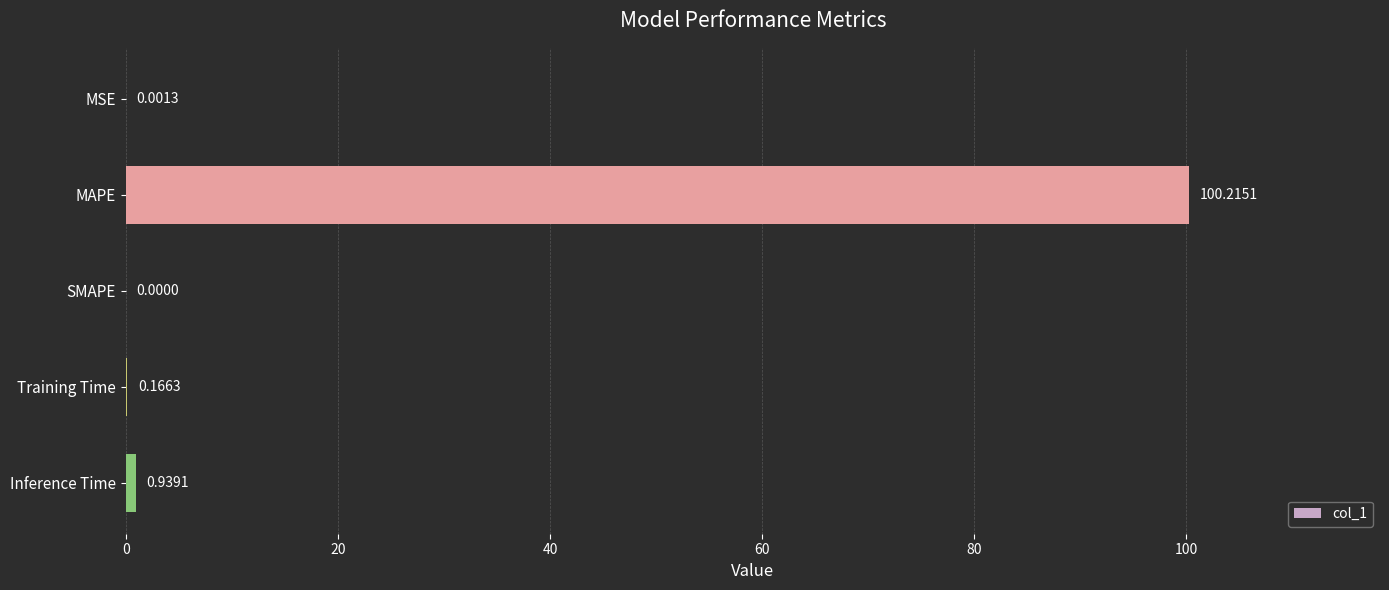

What is the sum of the values at MAPE and SMAPE?

100.2